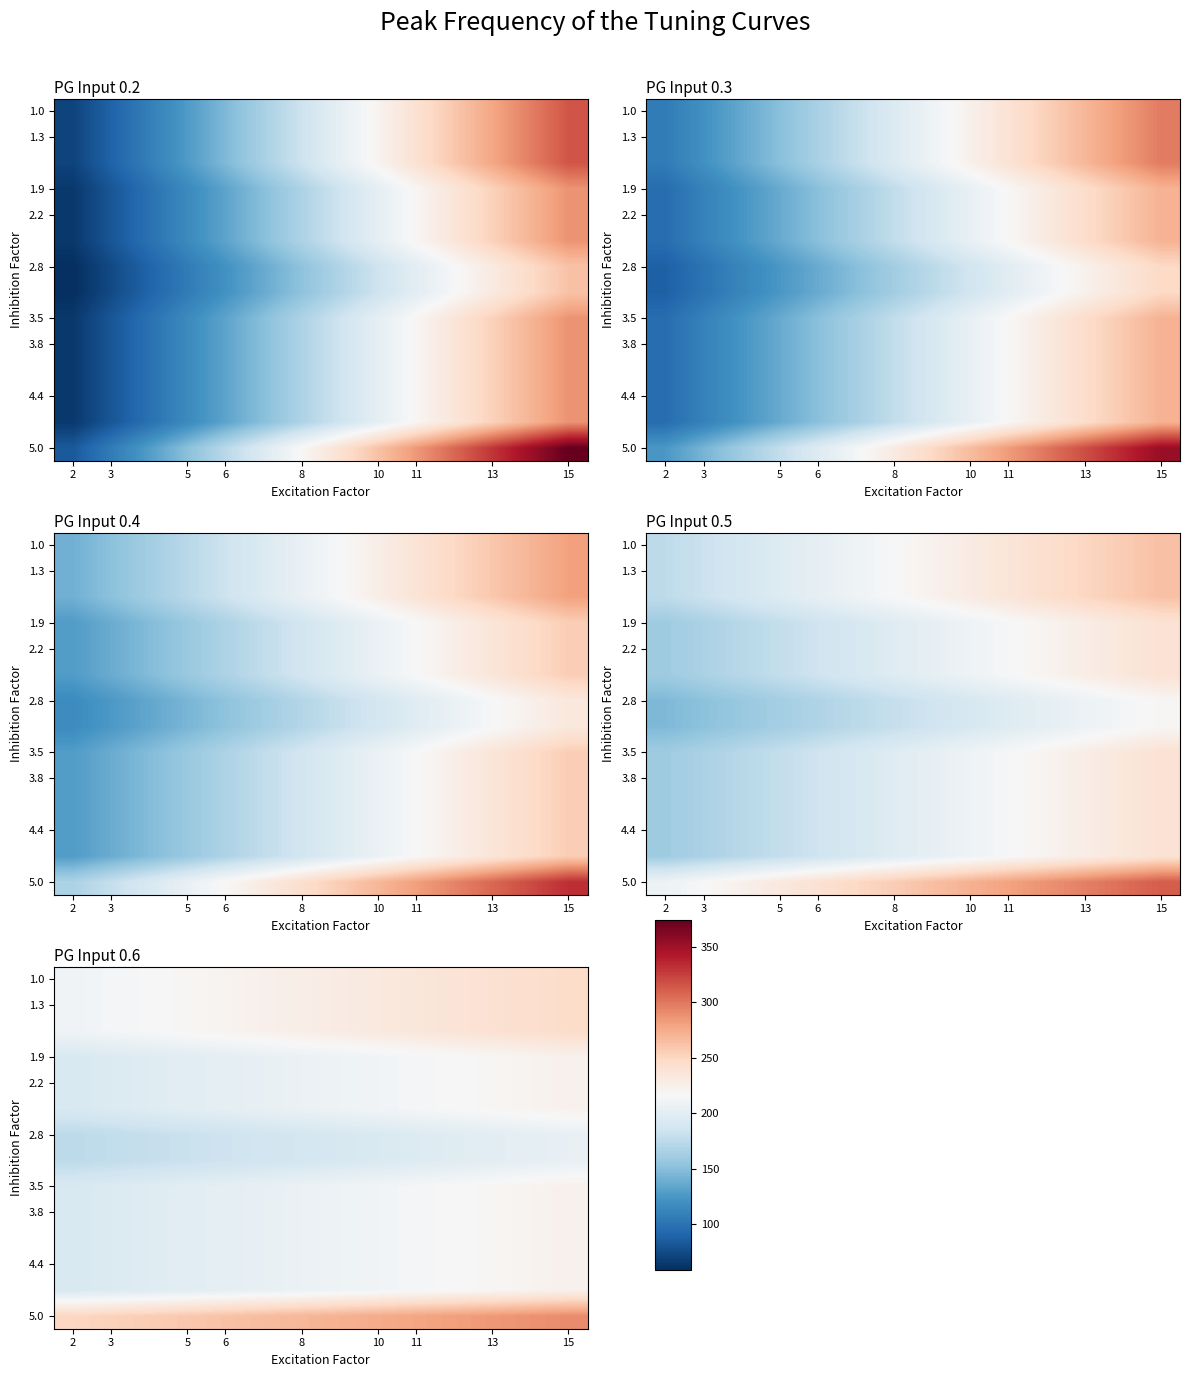

What is the approximate value of 1.9 at 11?

213.9